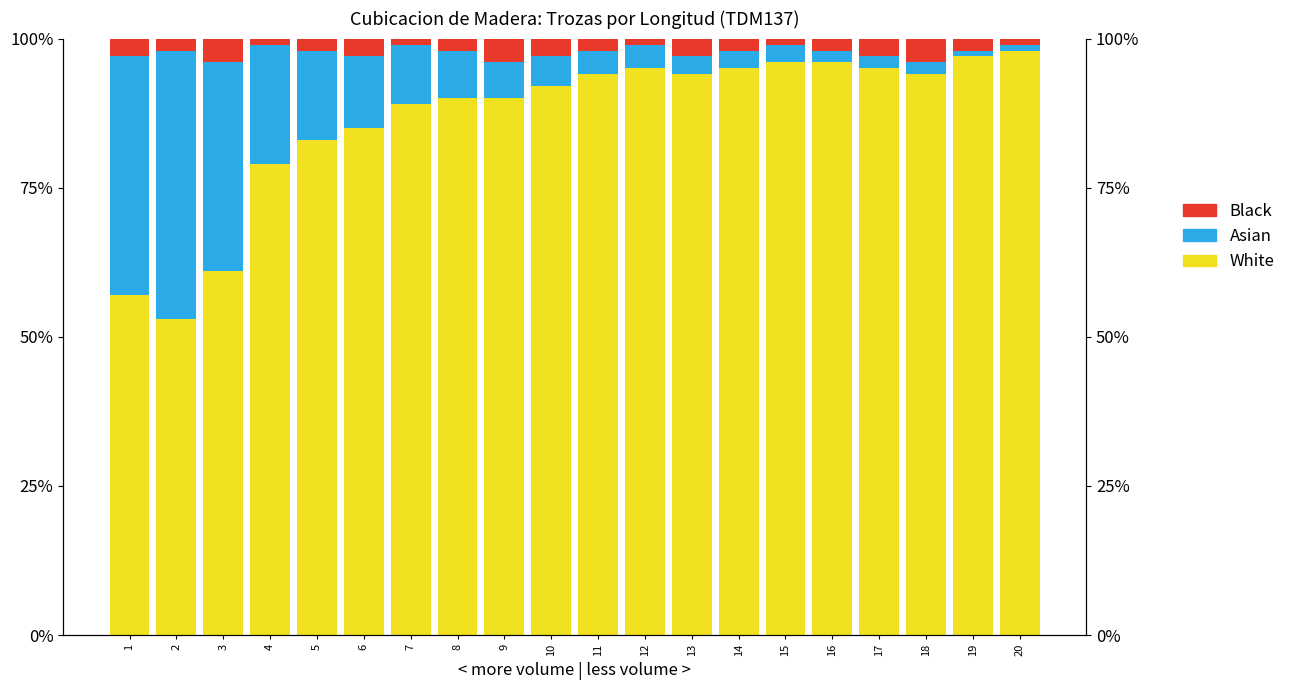

Which series has the largest total across all categories?

White